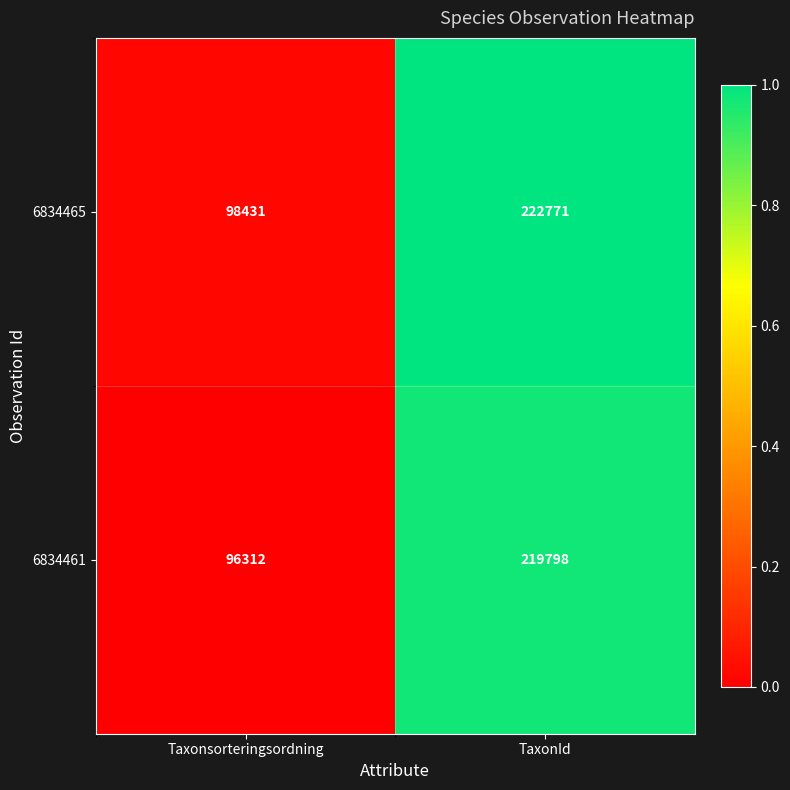

How many data points does each series have?

2